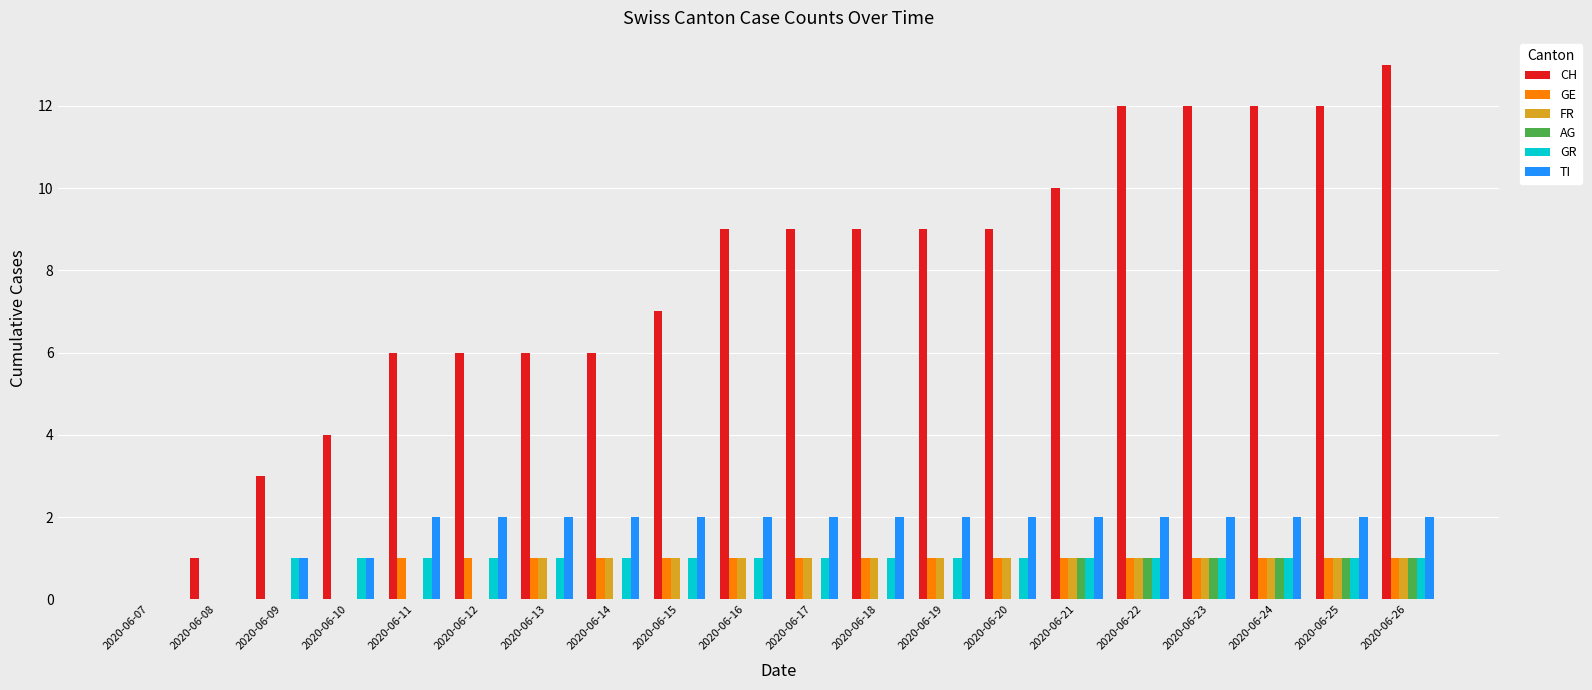

The value of CH at 2020-06-23 is 18. True or false?

False